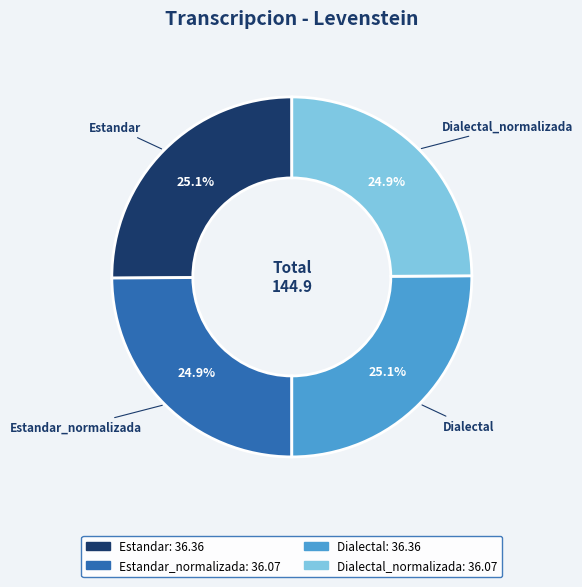

Is there a majority slice in this chart?

No